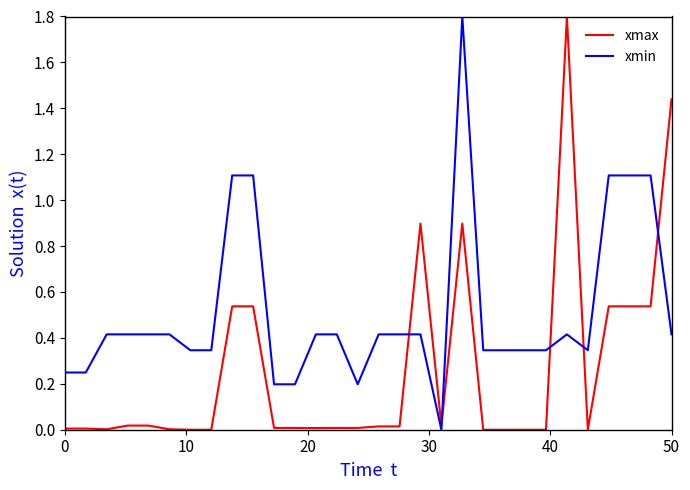

Which series has the largest total across all categories?

xmin